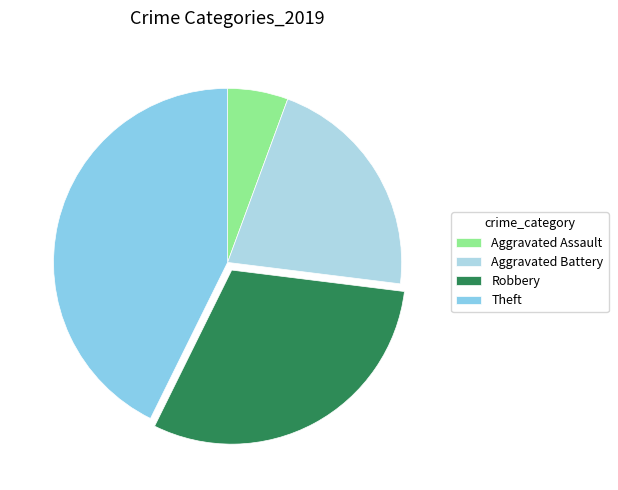

How many slices are in this pie chart?

4